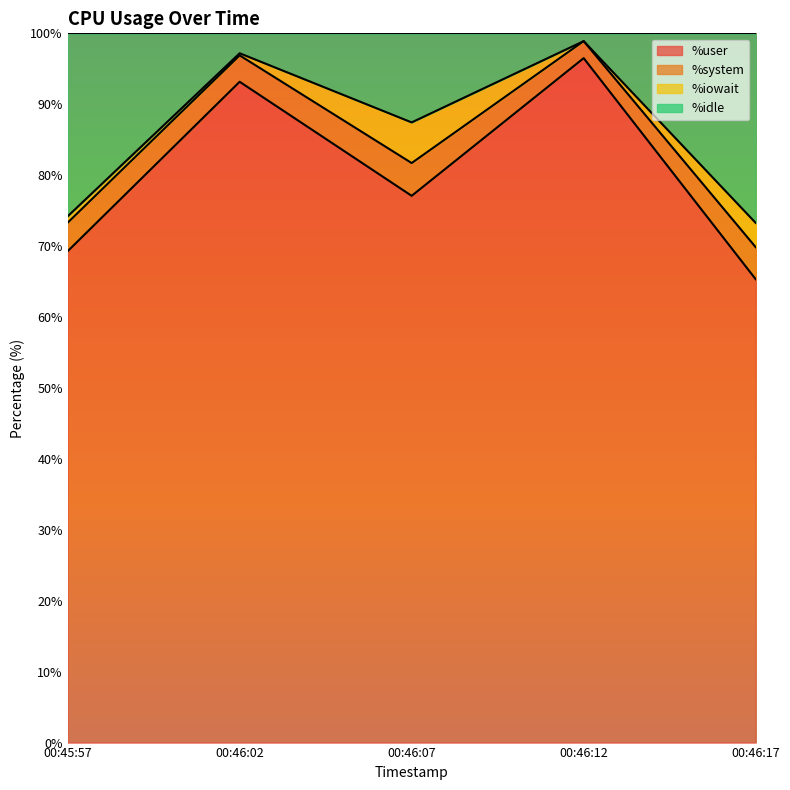

What is the highest value of the %user series?

96.5